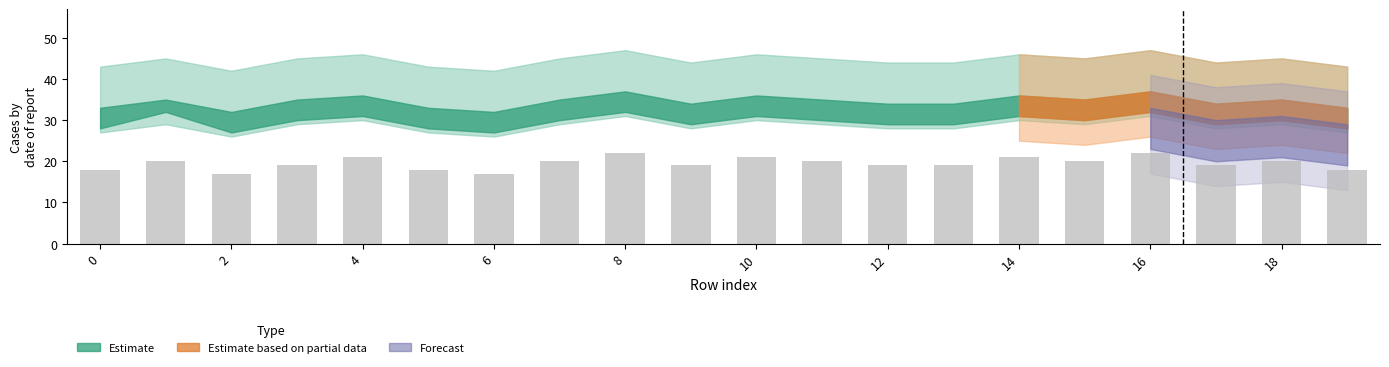

What is the difference between the second highest and second lowest values?

5